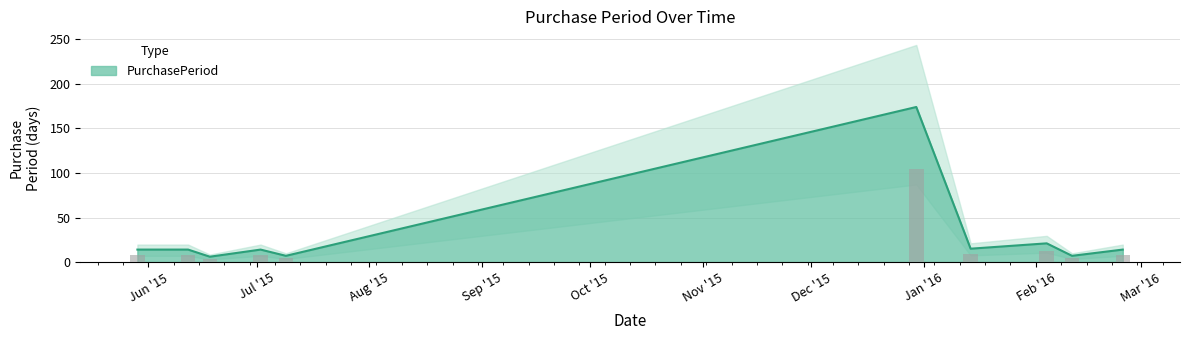

Read the value at 2015-06-12, to the nearest 5.

15